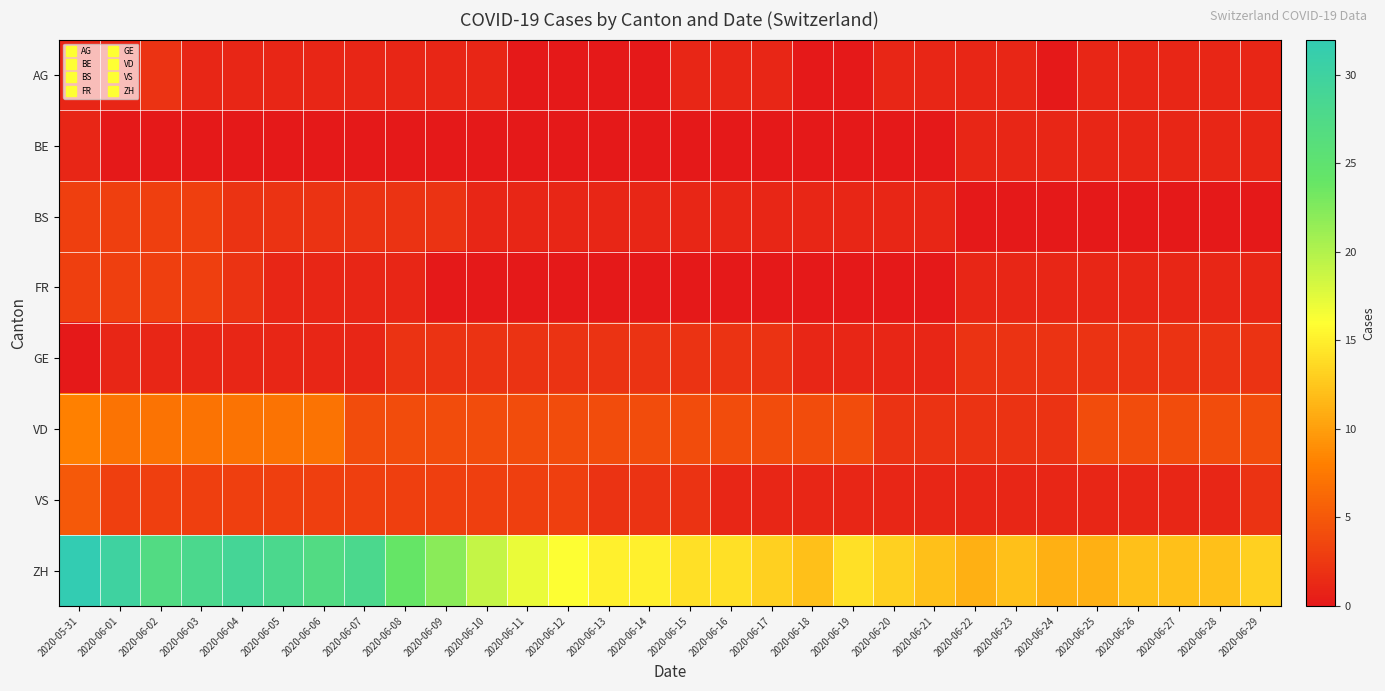

What is the maximum value shown in the chart?

32